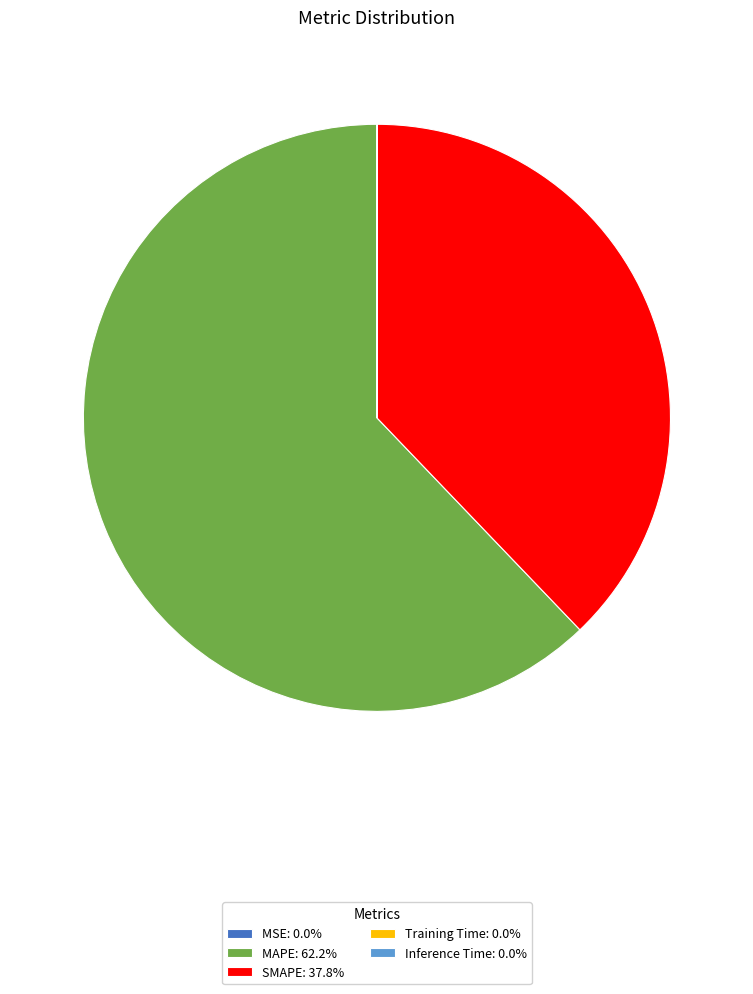

Is the sum of SMAPE: 37.8% and MAPE: 62.2% greater than half?

Yes